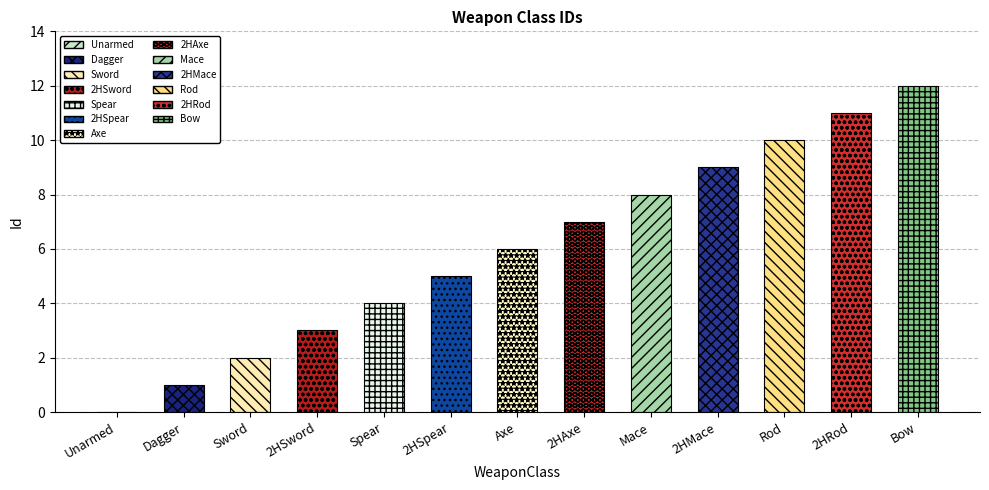

Is it true that the value at Unarmed is 0?

True